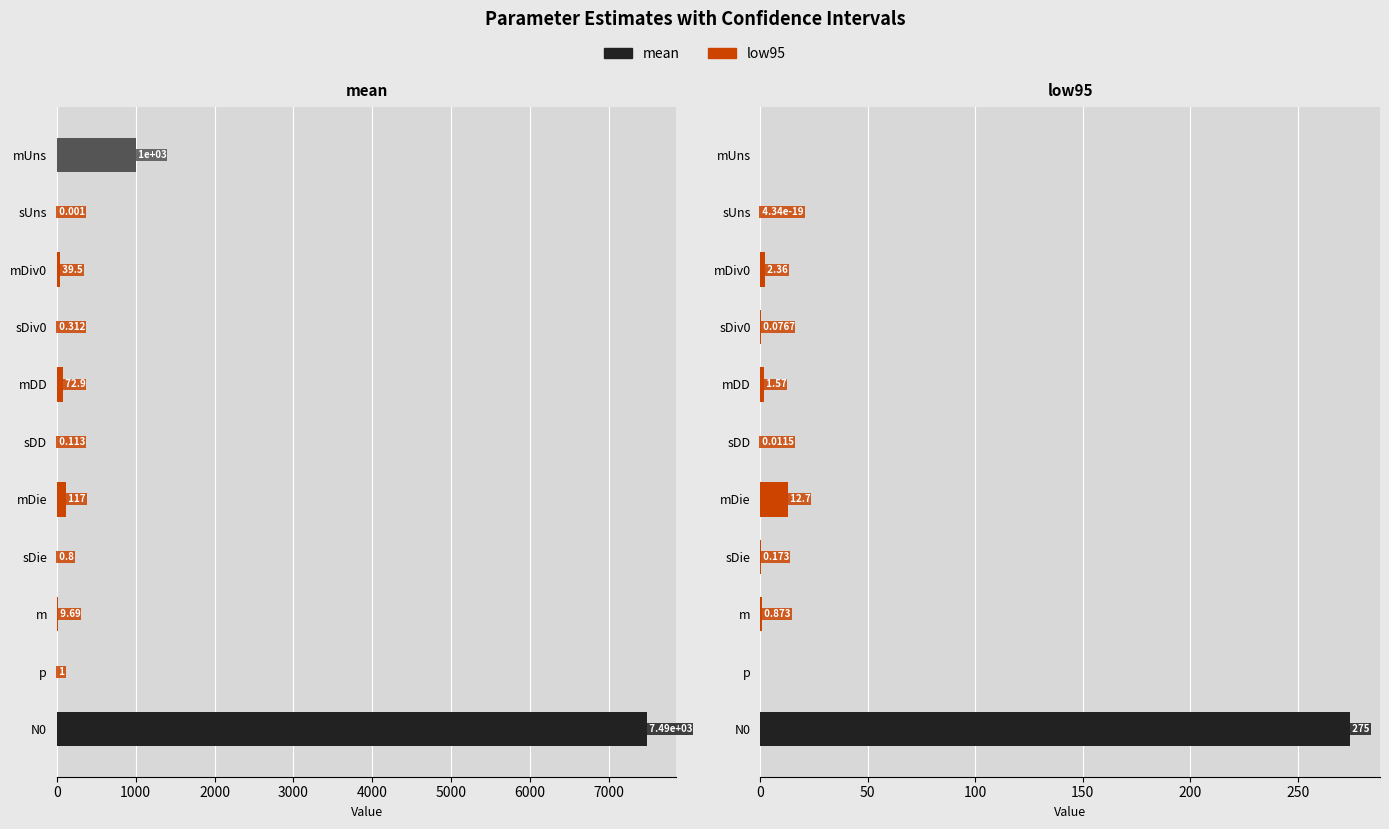

Which series changed the most between mDiv0 and N0?

mean